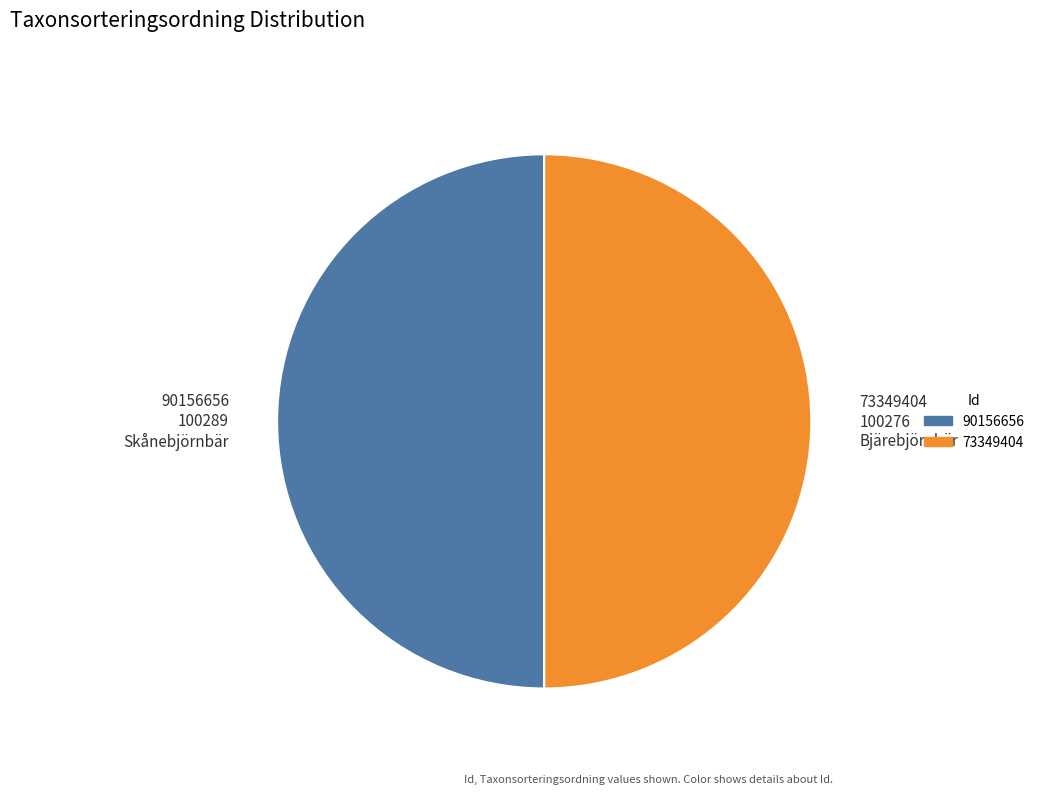

Count the number of slices in the pie.

2